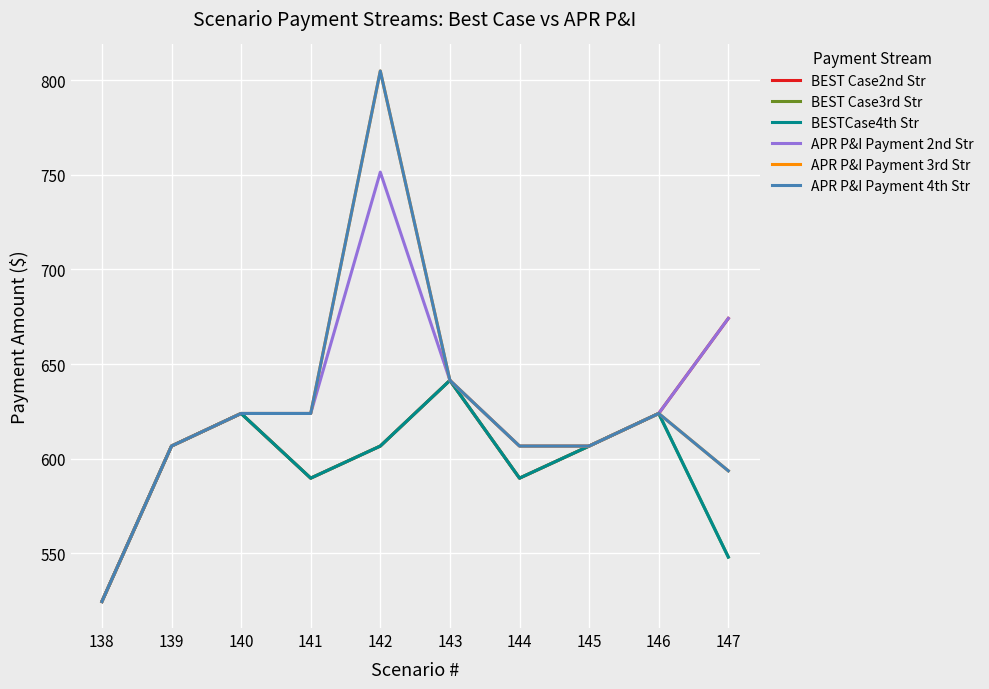

What is the difference between the maximum and minimum values in the BESTCase4th Str series?

116.8